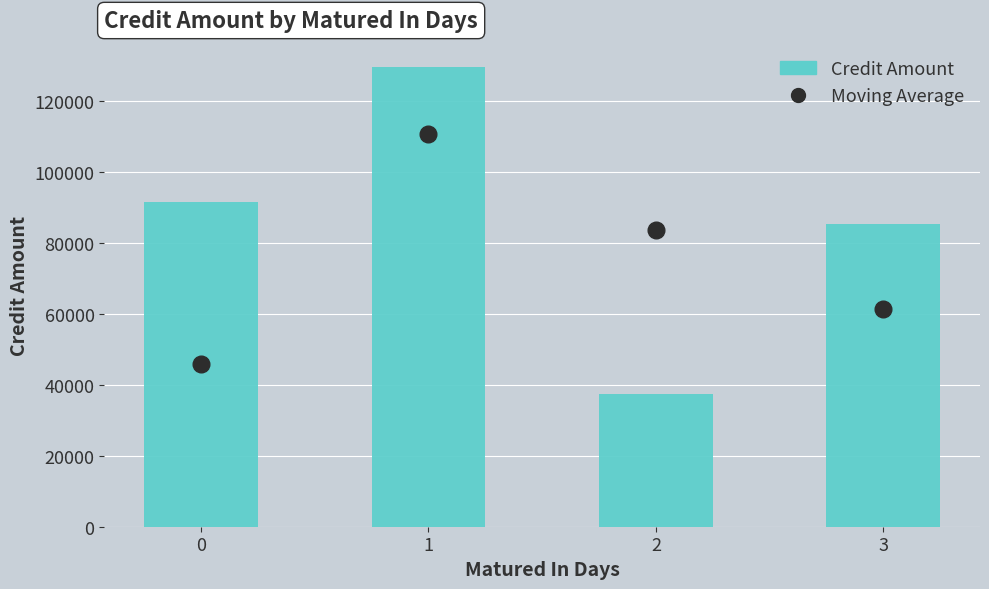

Which has a higher value, 2 or 3?

2